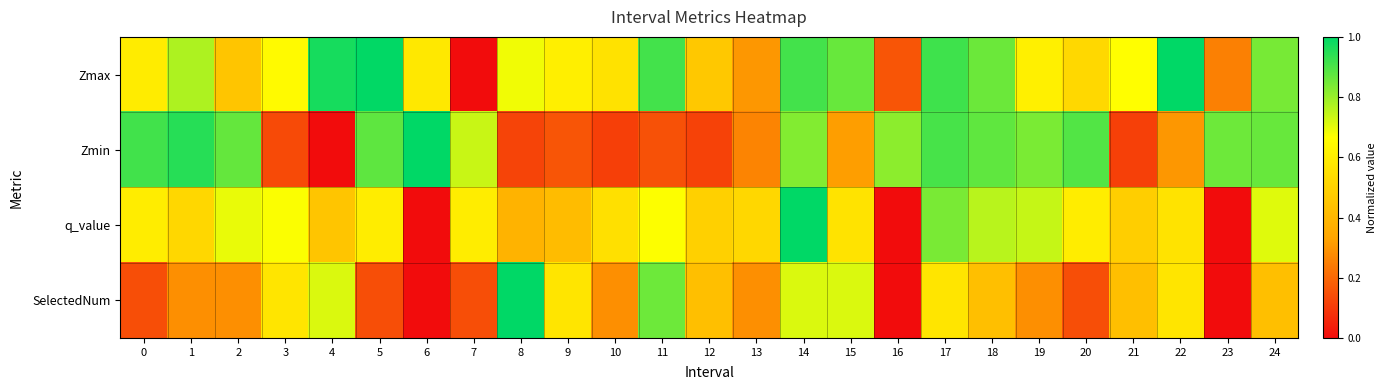

List the series in order of their peak value, lowest first.

Zmax, Zmin, q_value, SelectedNum